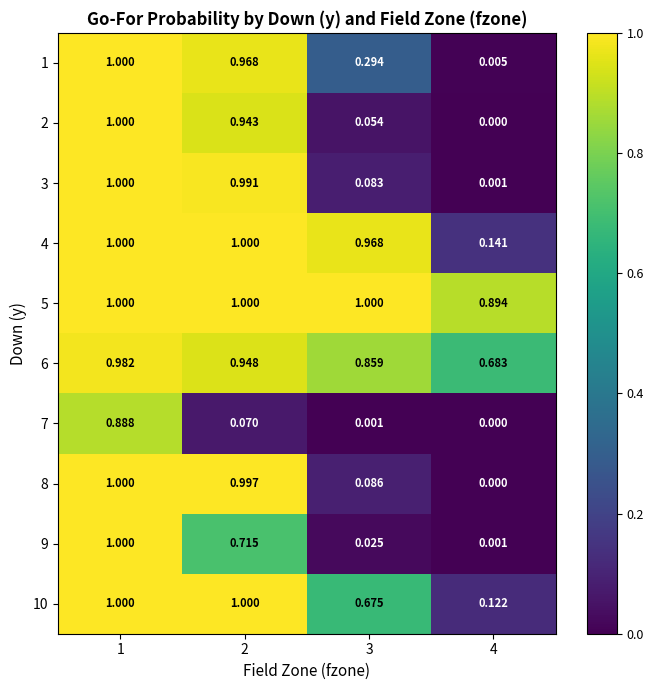

At which category is the sum across all series the highest?

1